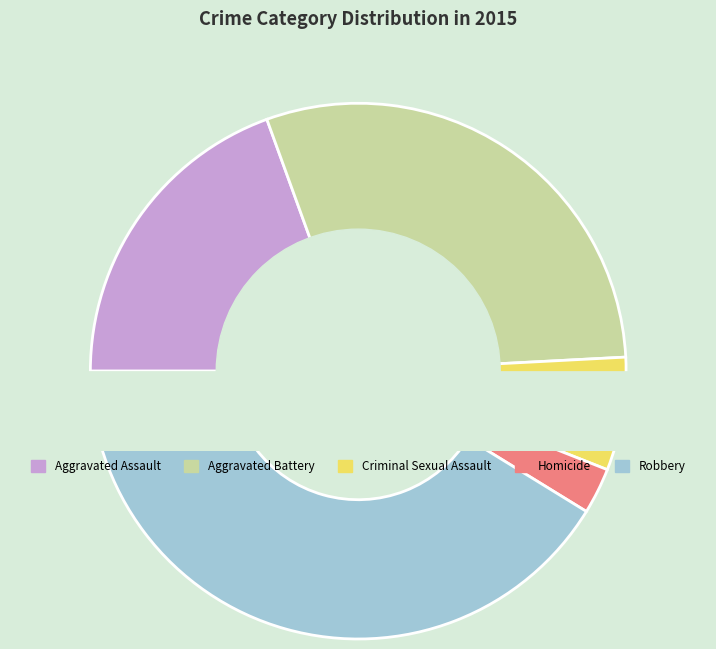

To the nearest percent, what is the average slice percentage?

20%